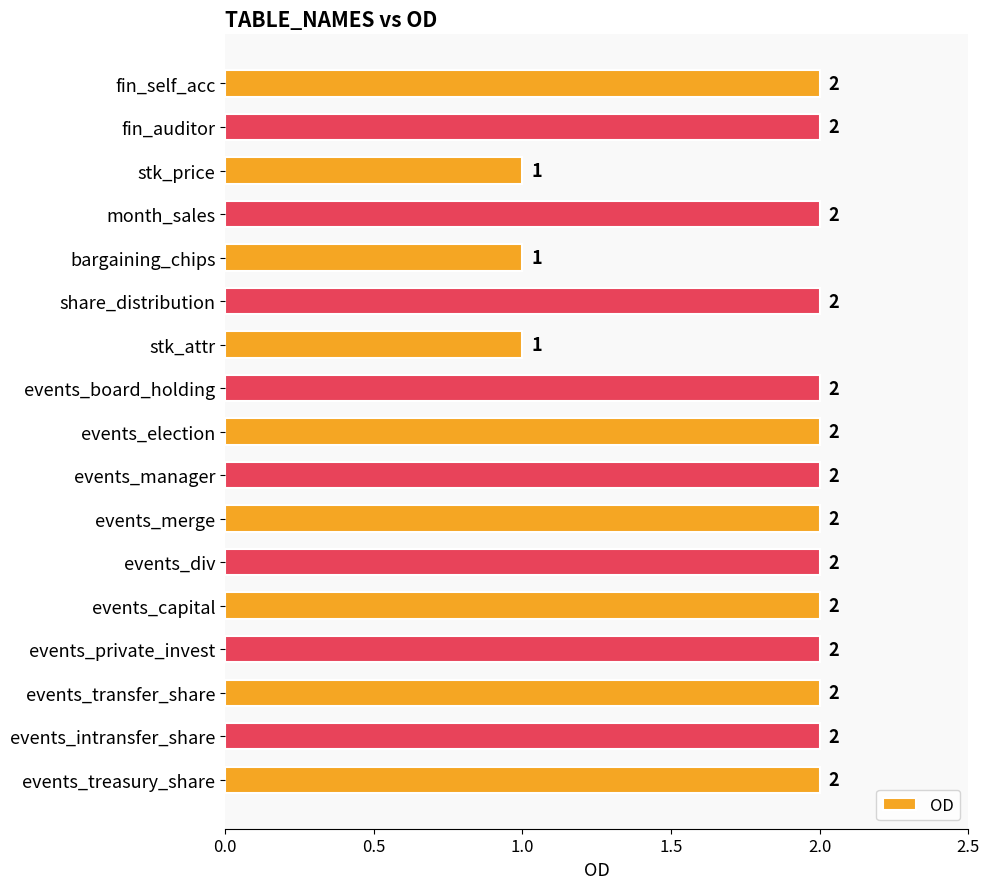

Reading top to bottom, list all the values displayed in this chart.

fin_self_acc=2	fin_auditor=2	stk_price=1	month_sales=2	bargaining_chips=1	share_distribution=2	stk_attr=1	events_board_holding=2	events_election=2	events_manager=2	events_merge=2	events_div=2	events_capital=2	events_private_invest=2	events_transfer_share=2	events_intransfer_share=2	events_treasury_share=2